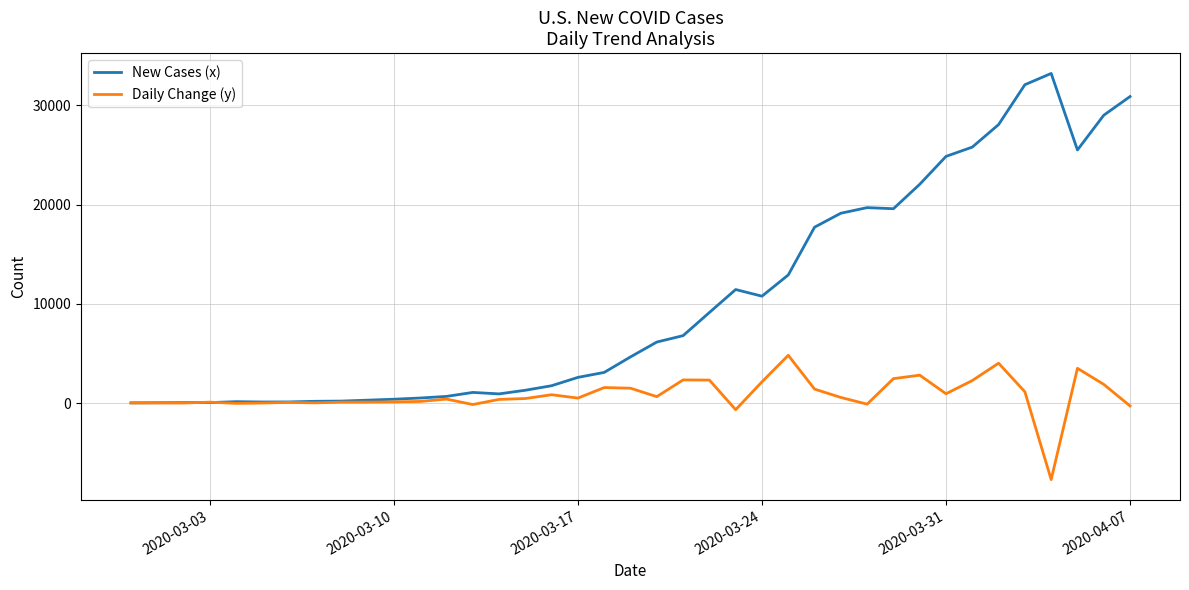

What is the maximum value shown in the chart?

33212